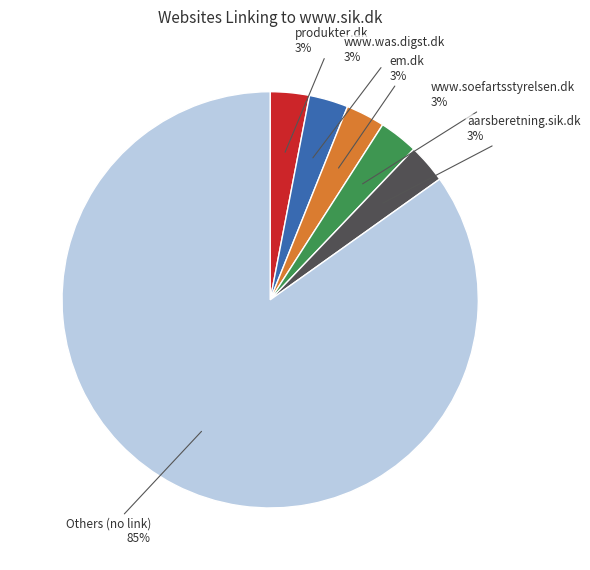

To the nearest percent, what is the difference between the largest and smallest slice percentages?

82%